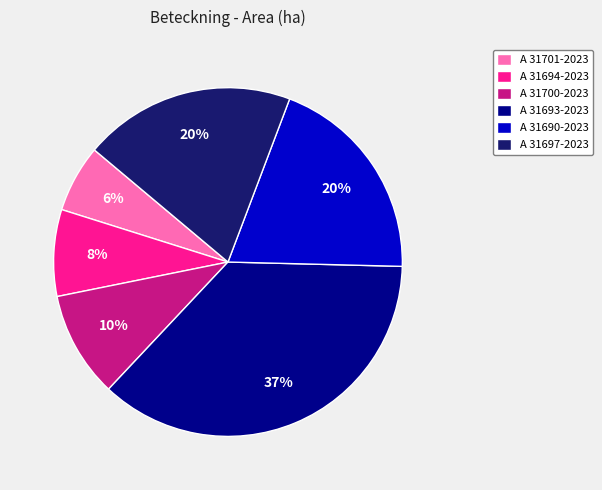

How many segments does this pie chart have?

6